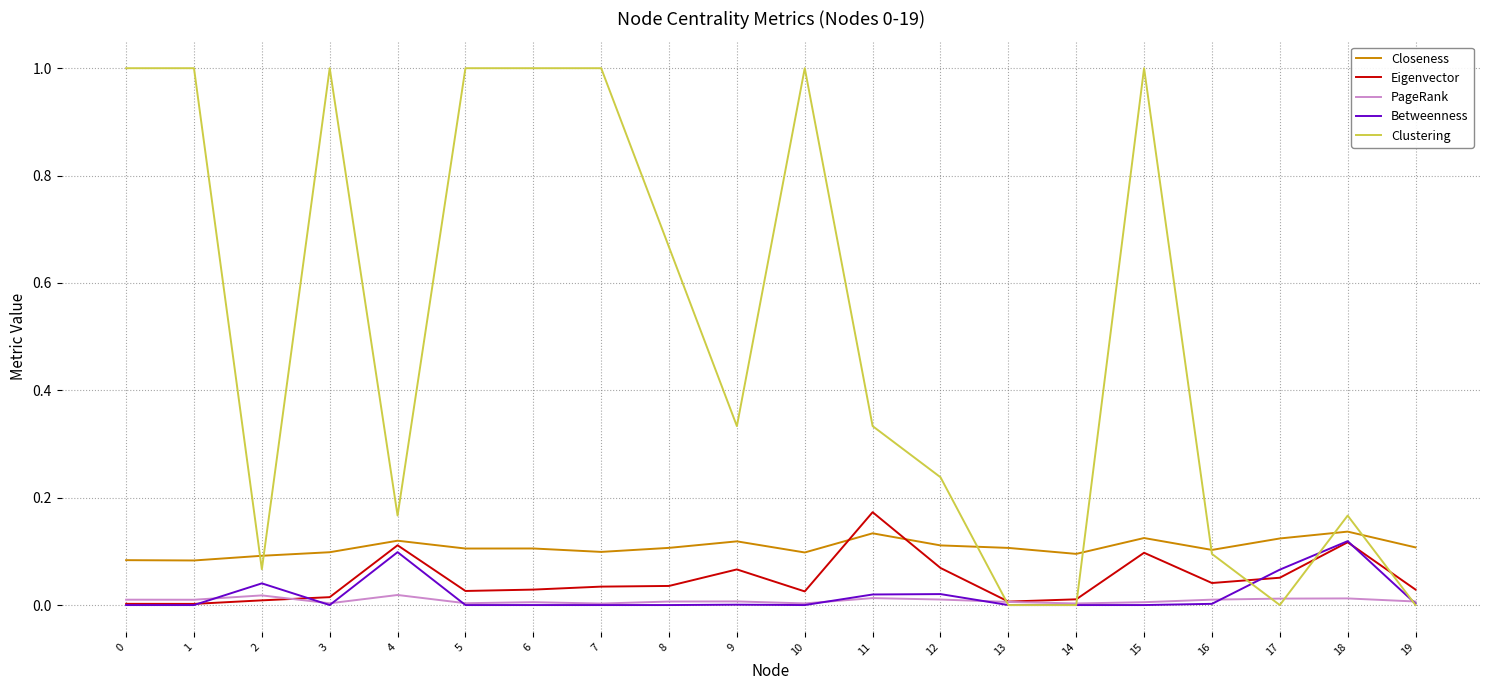

At which category is the sum across all series the highest?

15